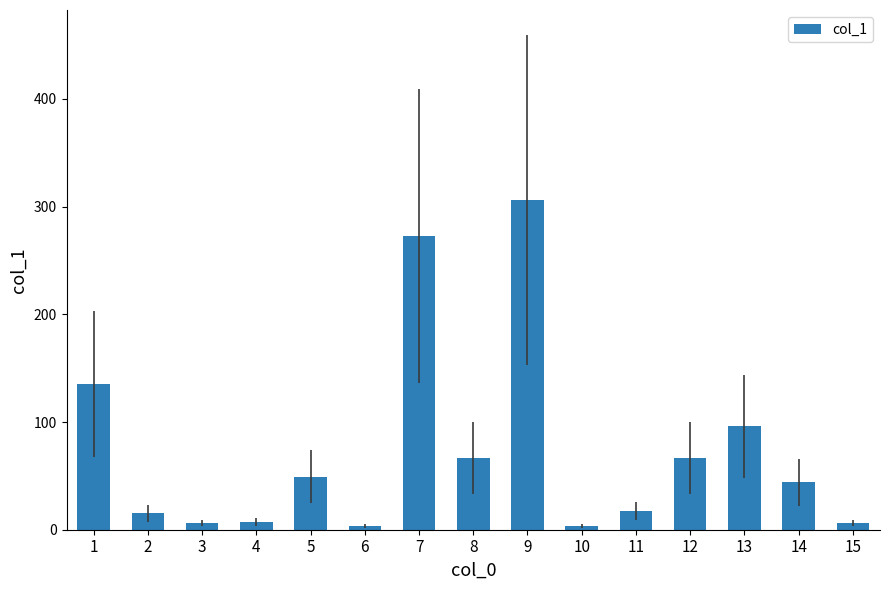

What is the sum of the values at 6 and 13?

99.6